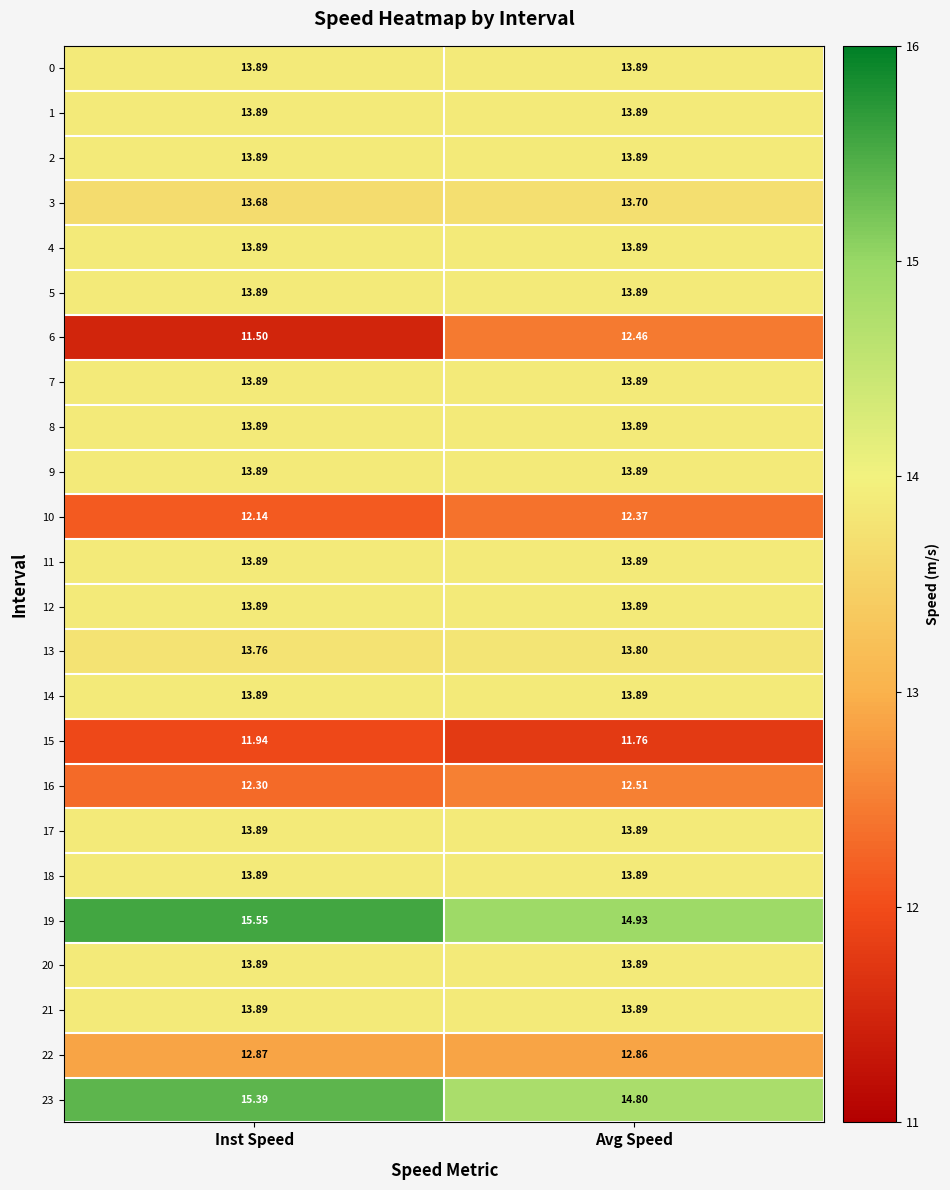

List the labels in order of 19 value, largest first.

Inst Speed, Avg Speed